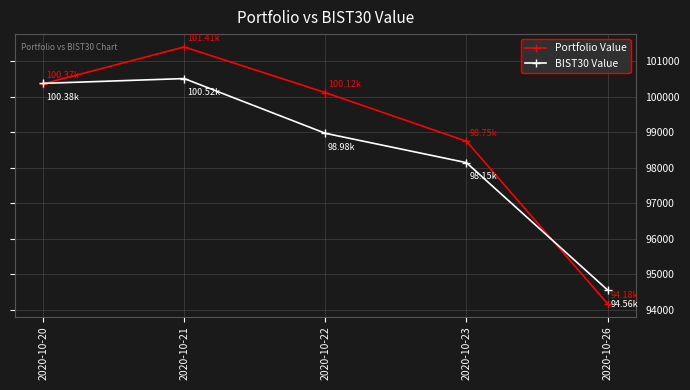

Does the chart have visible grid lines?

Yes